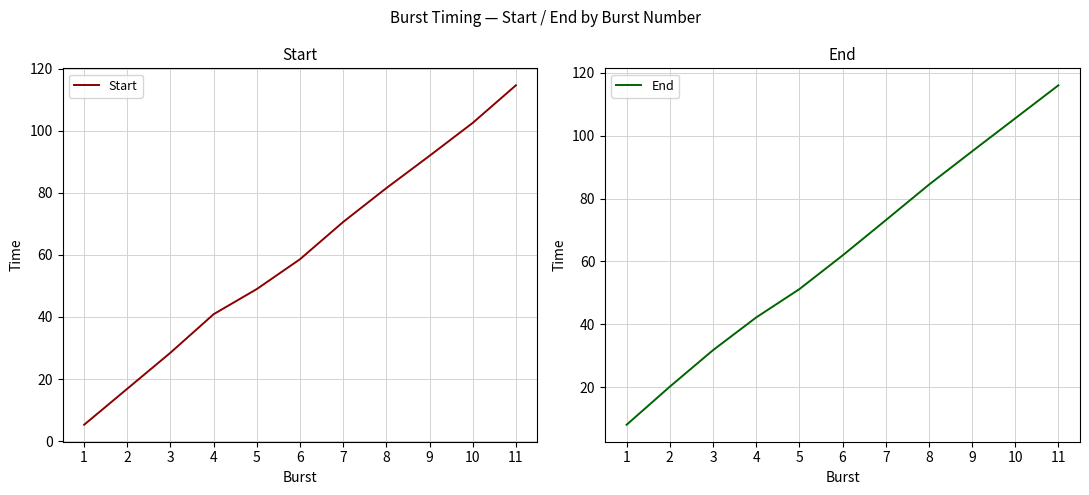

True or false: Start has more than 1 points higher than both neighbors.

False